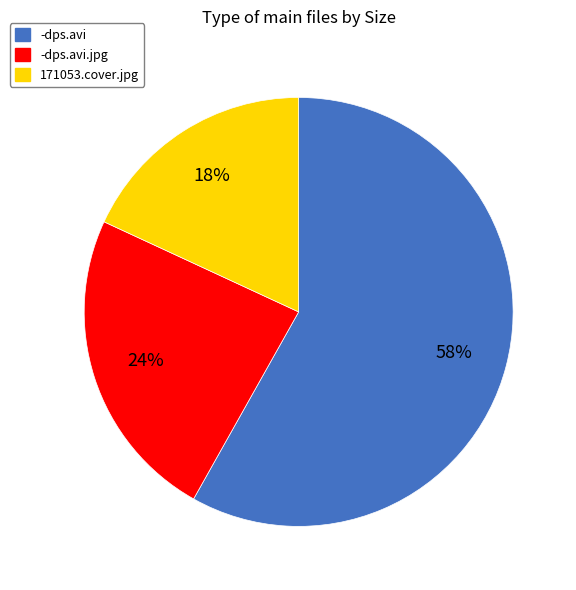

Between -dps.avi and 171053.cover.jpg, which is larger?

-dps.avi